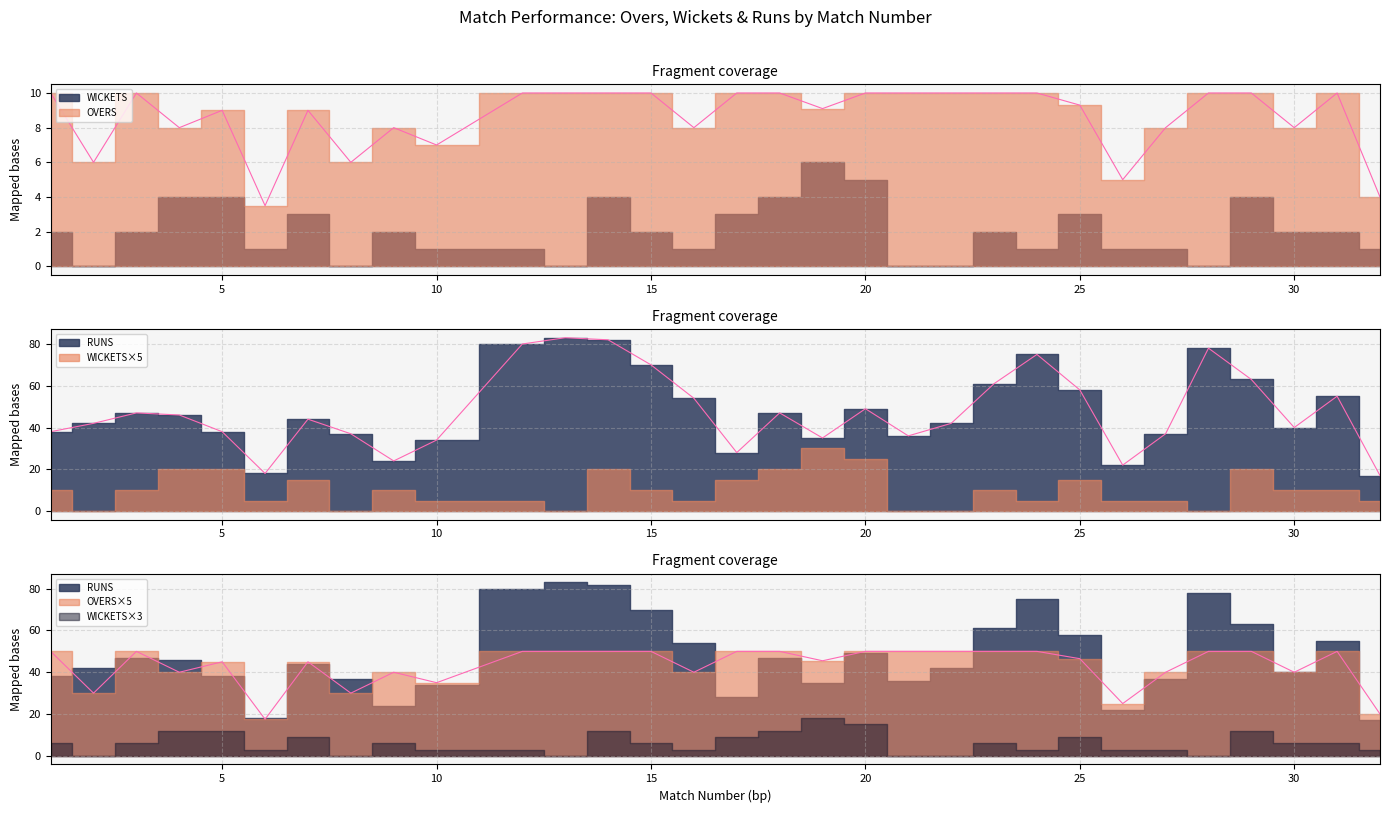

At which category does RUNS reach its first local valley?

6